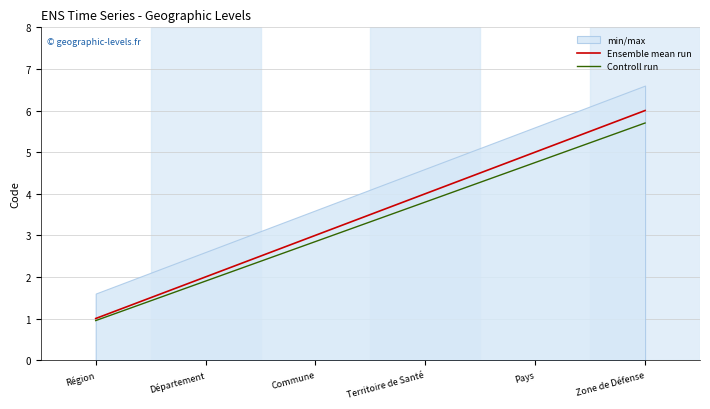

At how many categories does at least one series exceed 2?

4